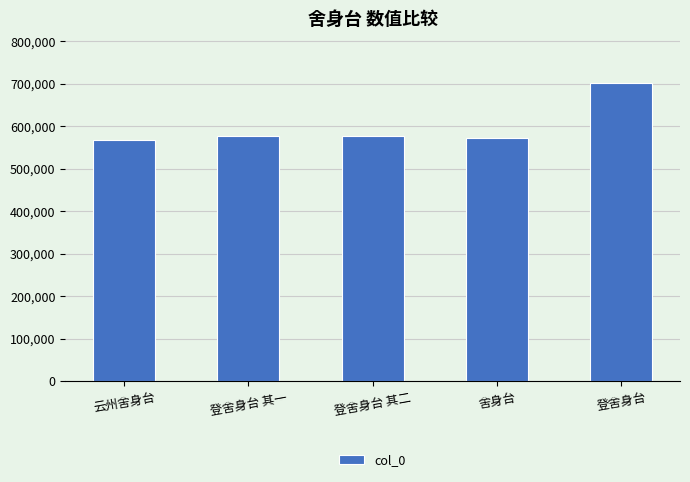

What is the label of the 5th bar from the left?

登舍身台